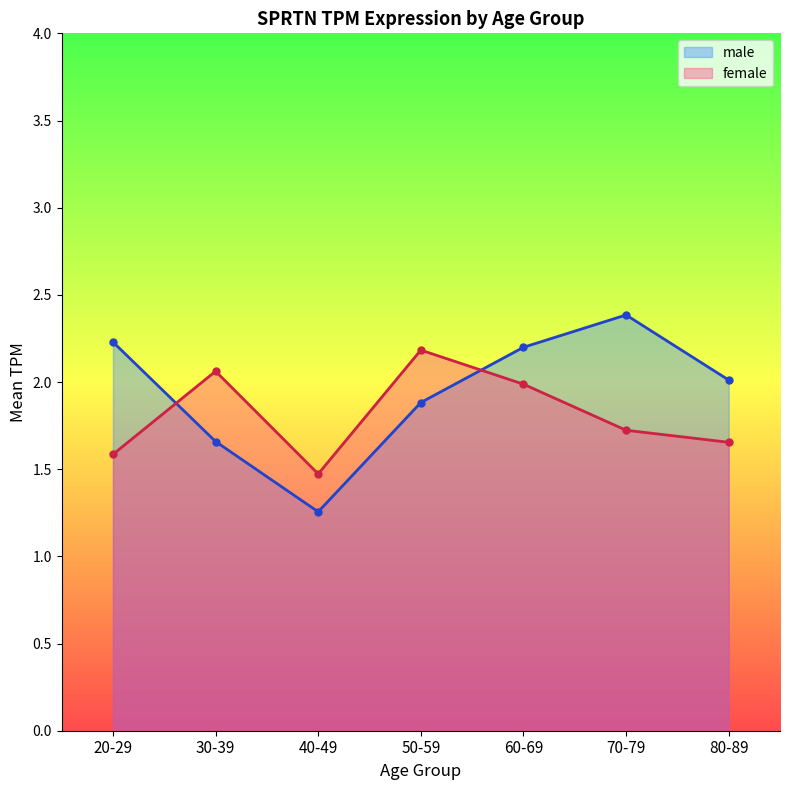

What is the label of the 3rd point from the left?

40-49